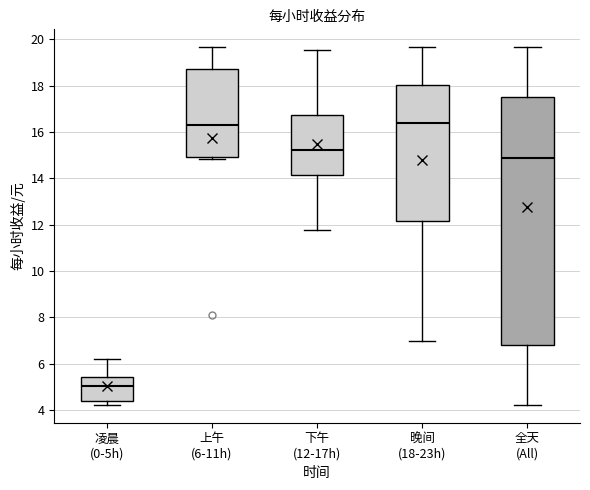

Which box is the tallest, from its lower edge to its upper edge?

全天 (All)